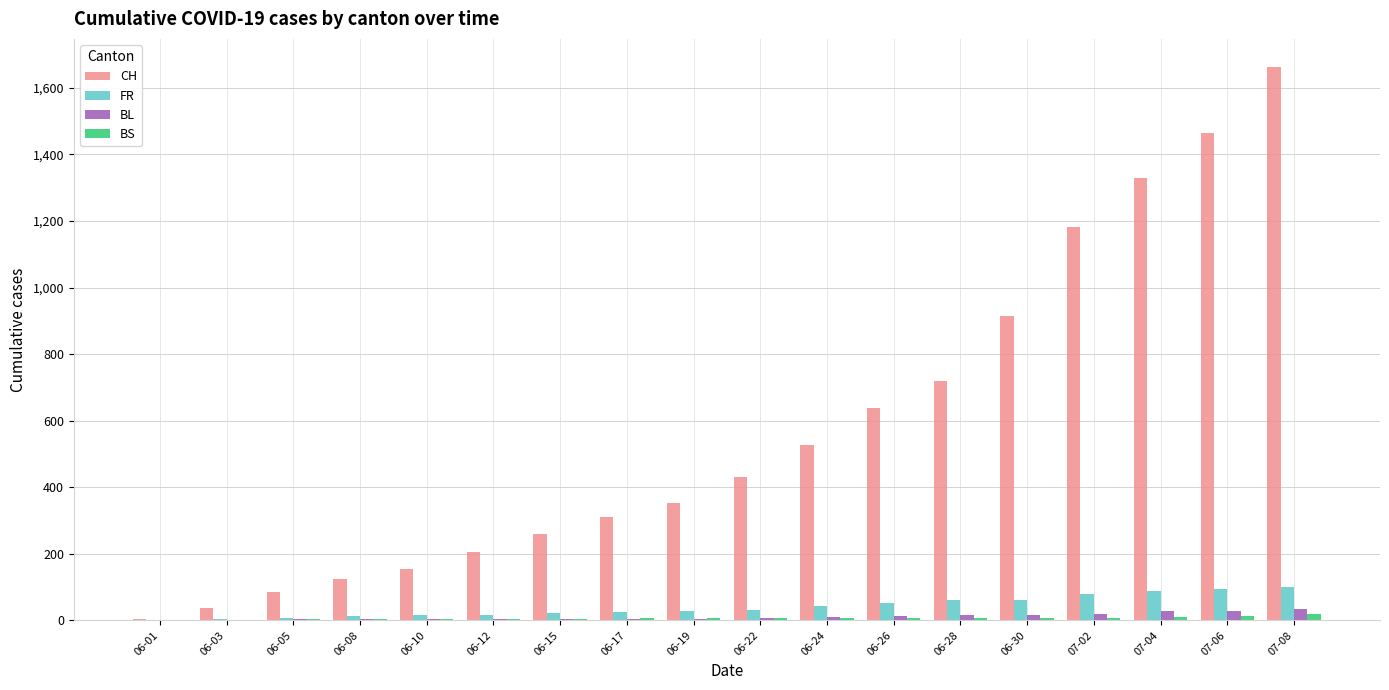

The value of CH at 07-08 is 1664. True or false?

True